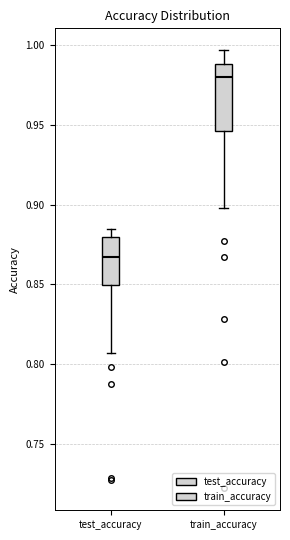

Where is the lower edge of the box for test_accuracy on the y-axis? The values are not printed on the chart, so give them approximately, as read against the axis.

0.850